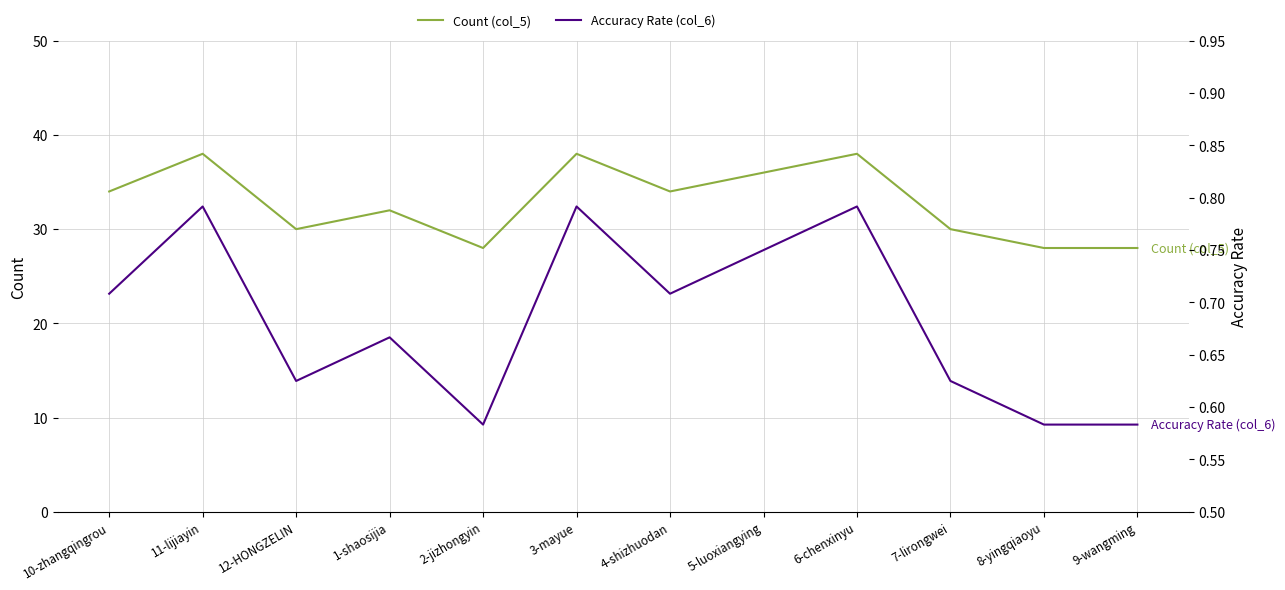

What is the total value across all series at 9-wangming?

28.6